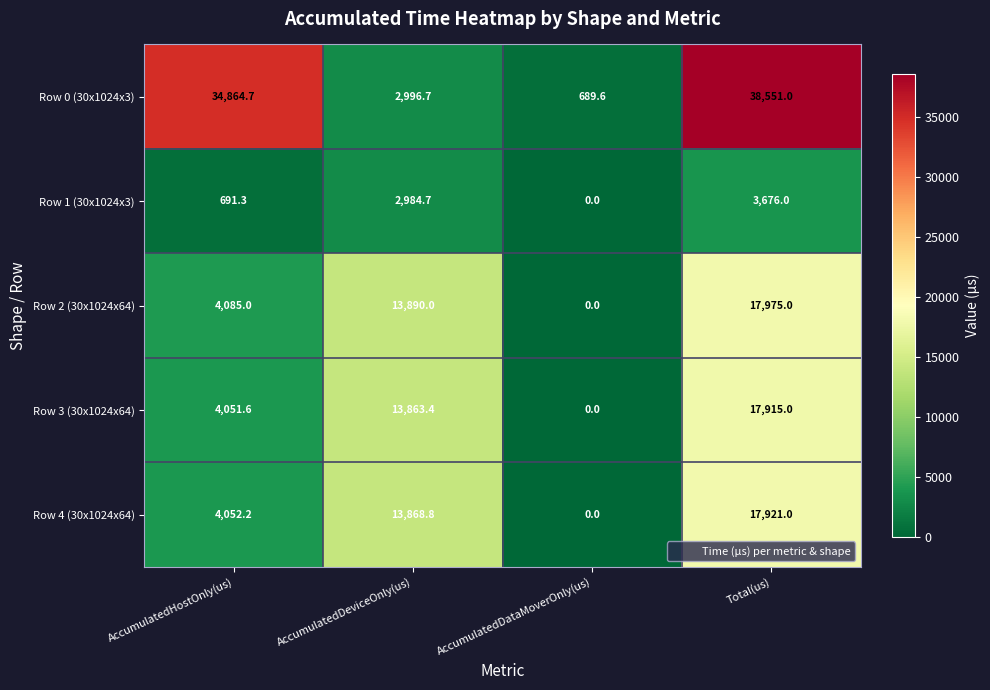

At which category does the chart reach its minimum across all series?

AccumulatedDataMoverOnly(us)